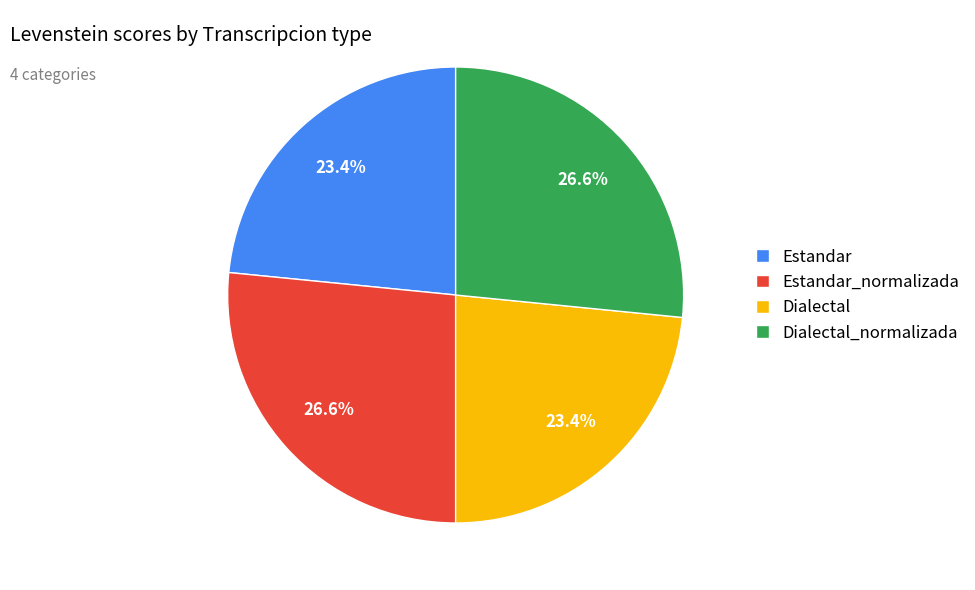

What percentage is the Dialectal slice, to the nearest percent?

23%